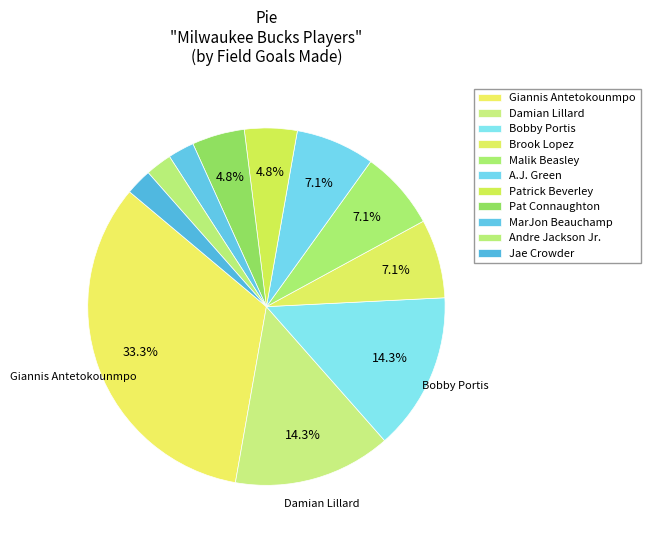

Count the number of slices in the pie.

11